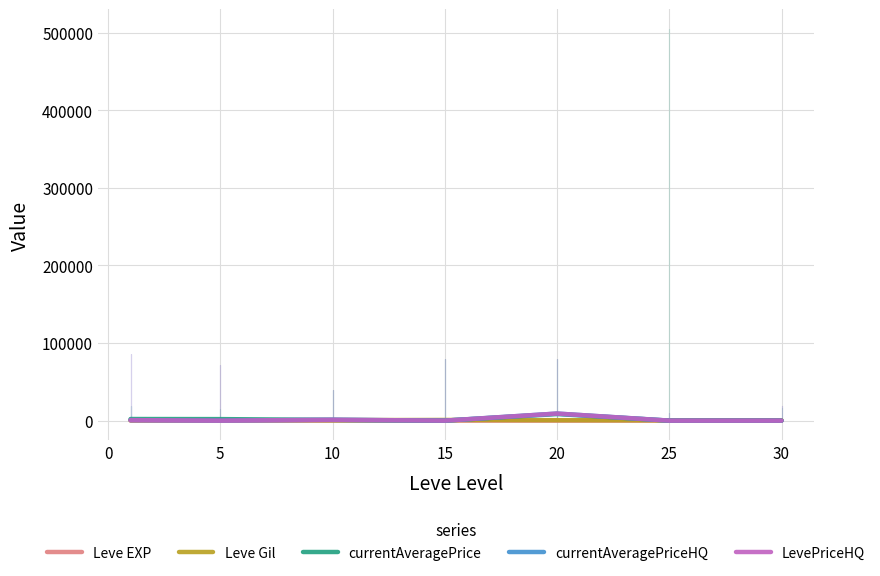

Does the chart have visible grid lines?

Yes